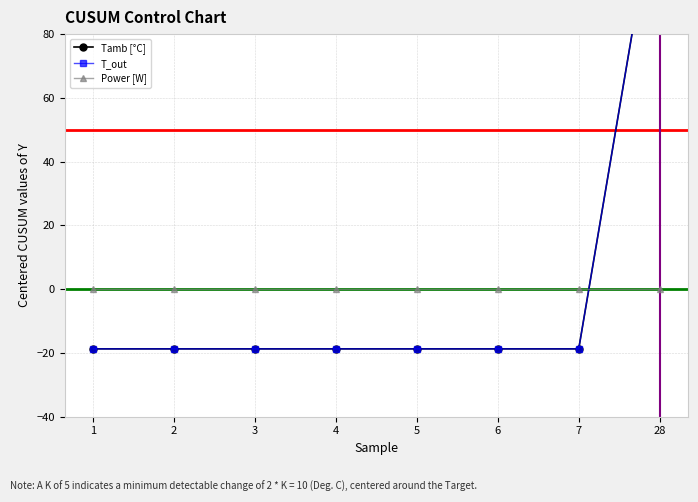

Reading right to left, extract all data points from this chart.

Tamb [°C]: 28=131.2	7=-18.8	6=-18.8	5=-18.8	4=-18.8	3=-18.8	2=-18.8	1=-18.8
T_out: 28=131.2	7=-18.8	6=-18.8	5=-18.8	4=-18.8	3=-18.8	2=-18.8	1=-18.8
Power [W]: 28=0.0	7=0.0	6=0.0	5=0.0	4=0.0	3=0.0	2=0.0	1=0.0